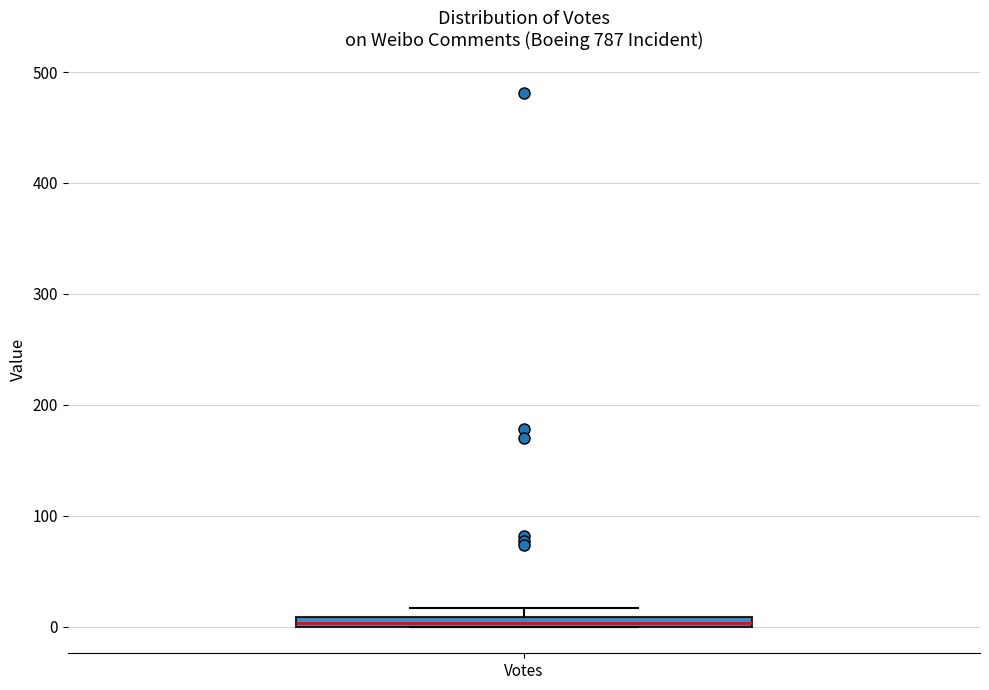

Where is the lower edge of the box for Votes on the y-axis? The values are not printed on the chart, so give them approximately, as read against the axis.

0